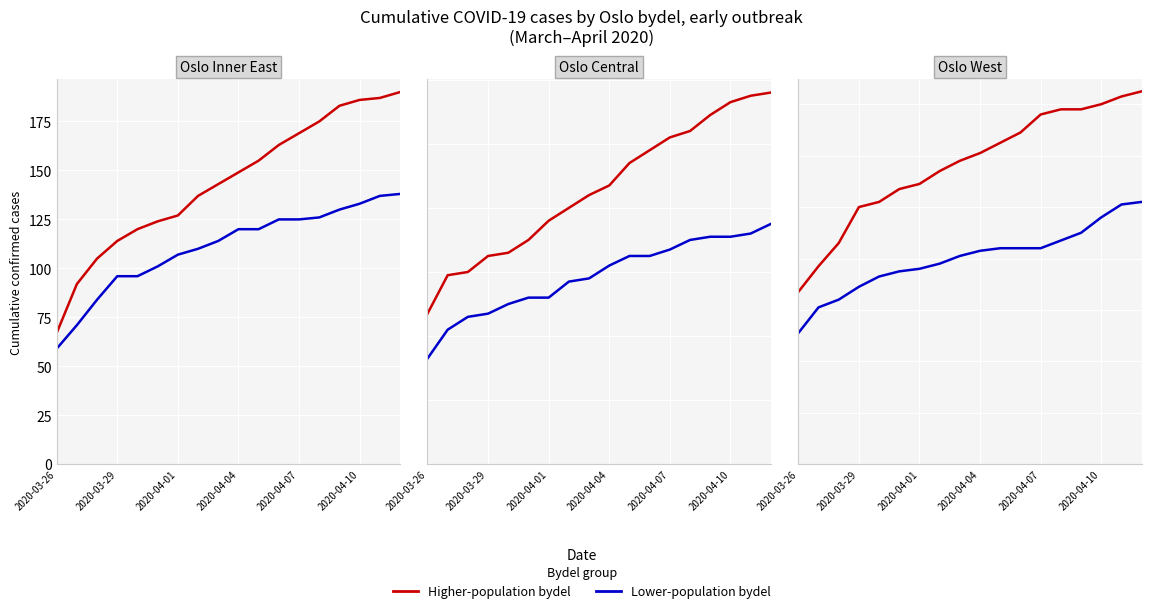

The value of Grunerloekka at 2020-03-29 is 27. True or false?

False